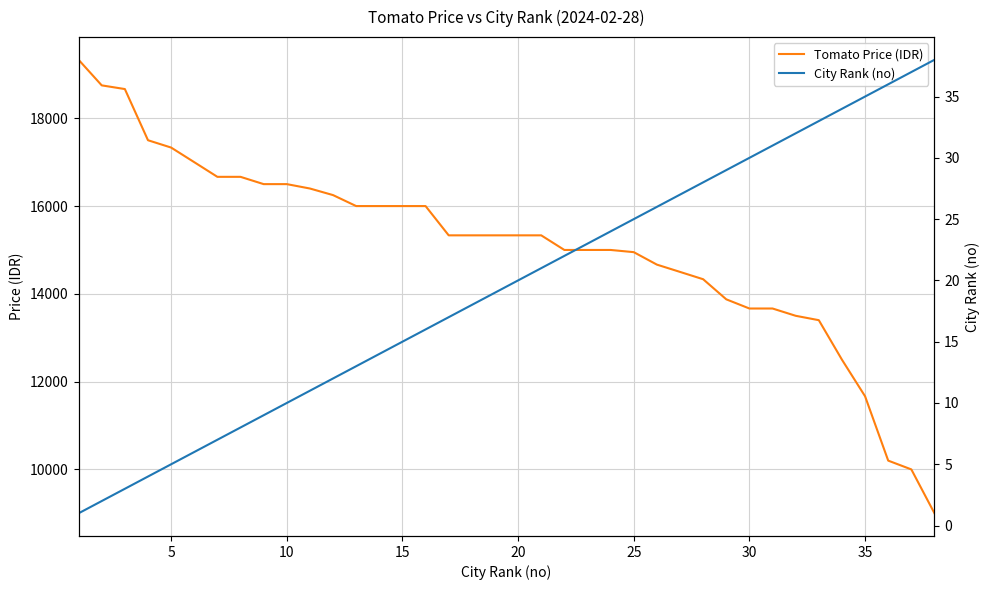

How many categories are shown in the chart?

38